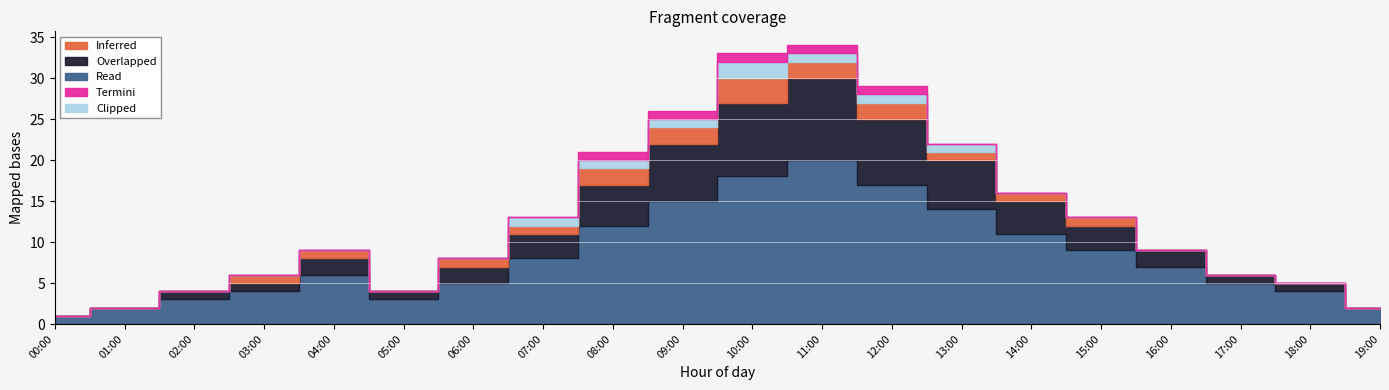

What is the label of the 7th point from the left?

06:00